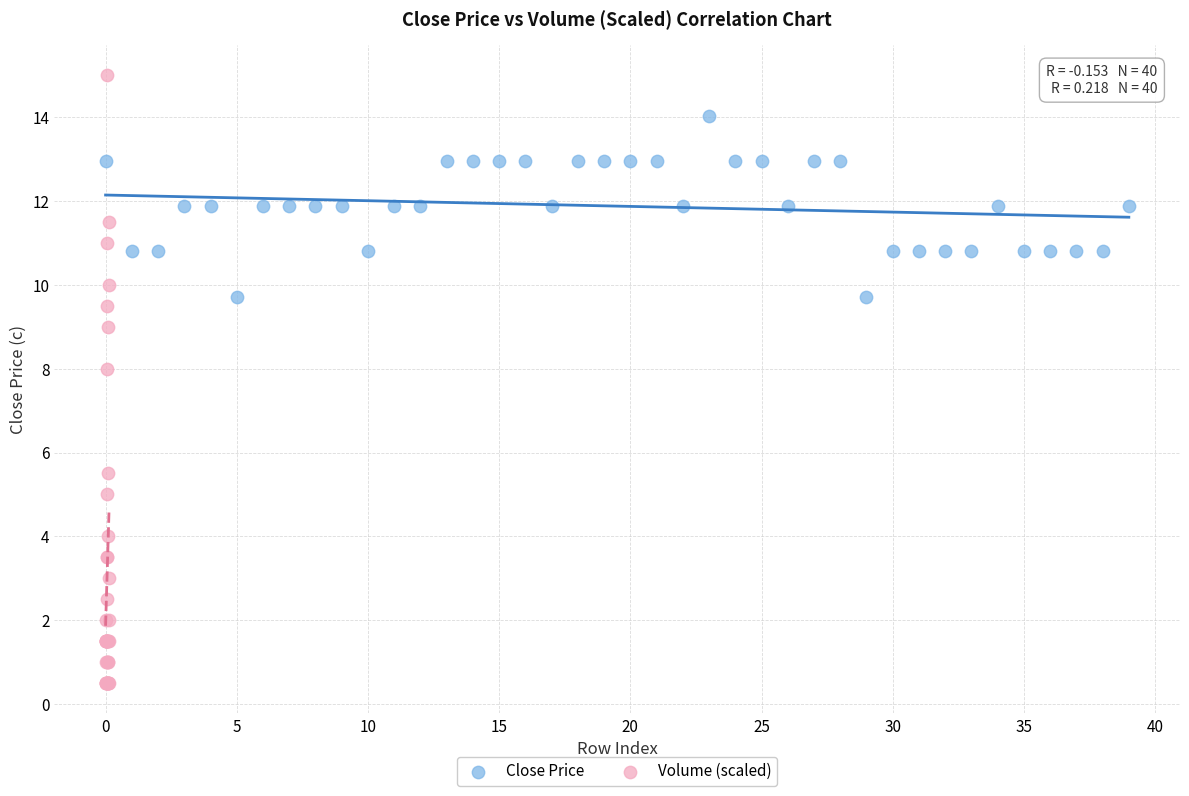

Which series contains the highest Y value?

Volume (scaled)